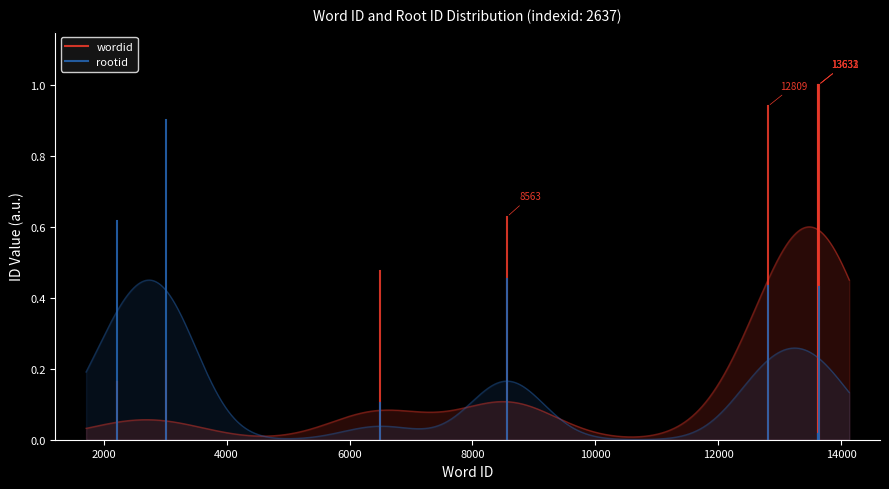

Is the value of rootid at 0 greater than the value of wordid at 0?

No